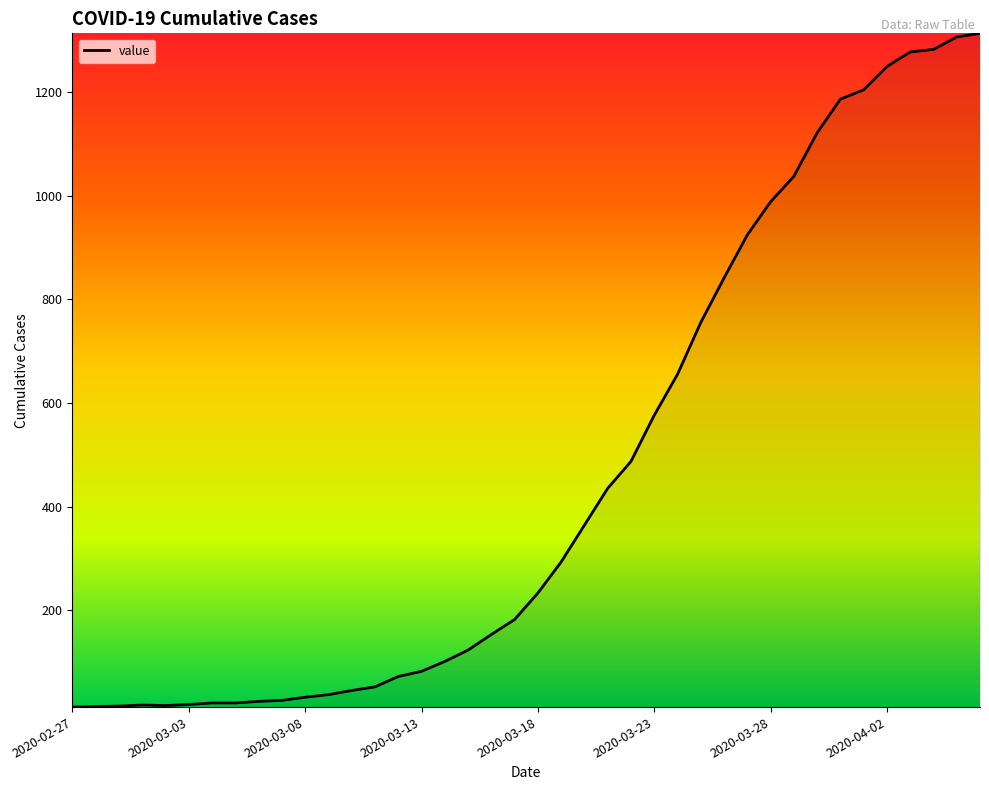

What is the difference between the maximum and minimum values?

1300